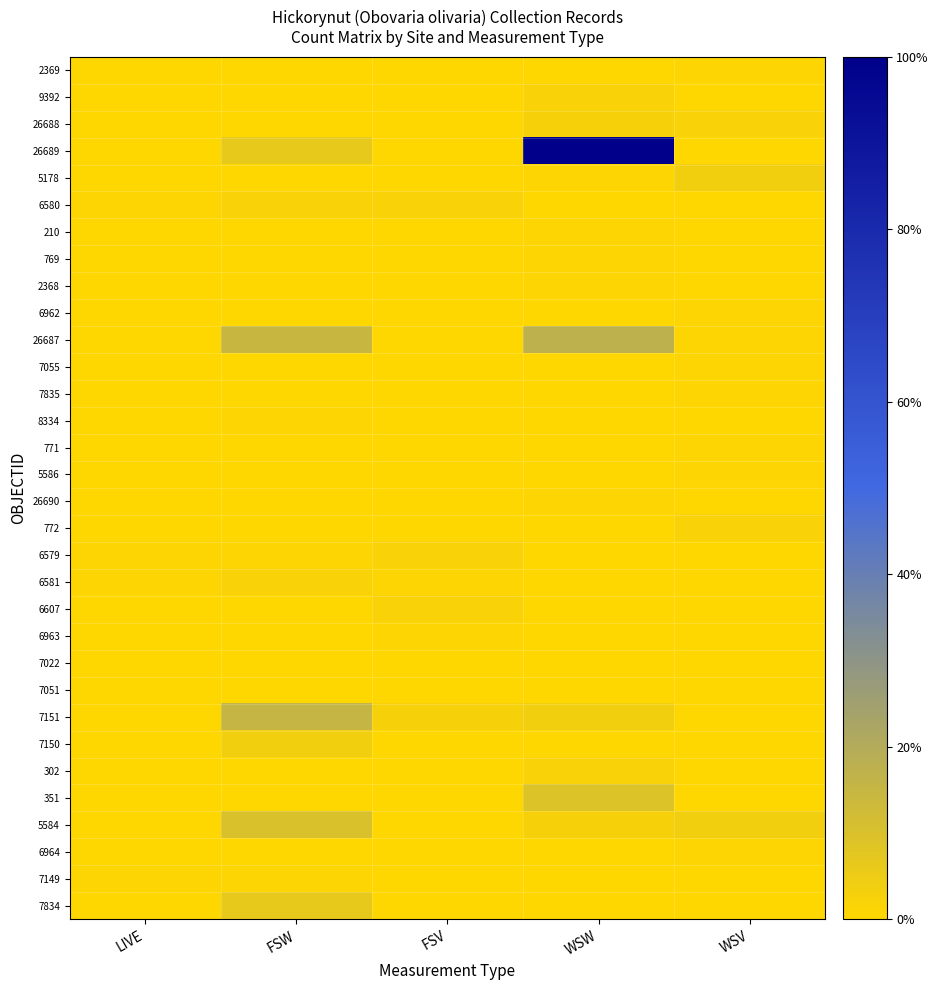

Which label corresponds to the largest value in the chart?

WSW